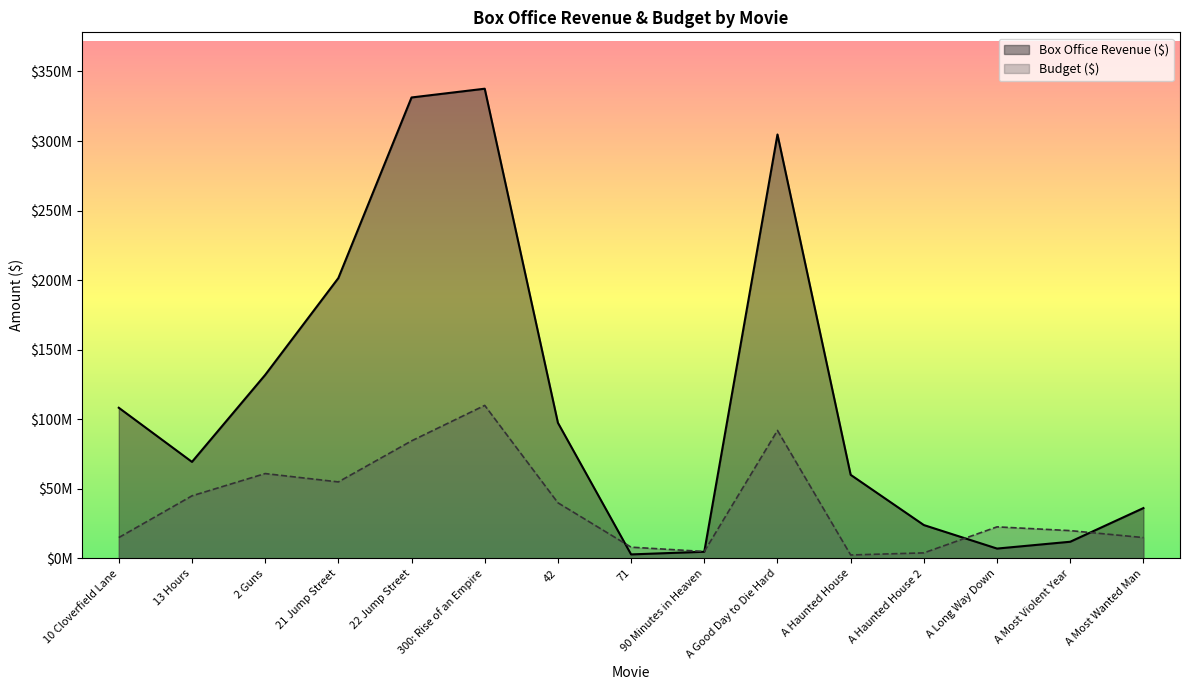

What are all the series names shown in the legend?

Box Office Revenue ($), Budget ($)